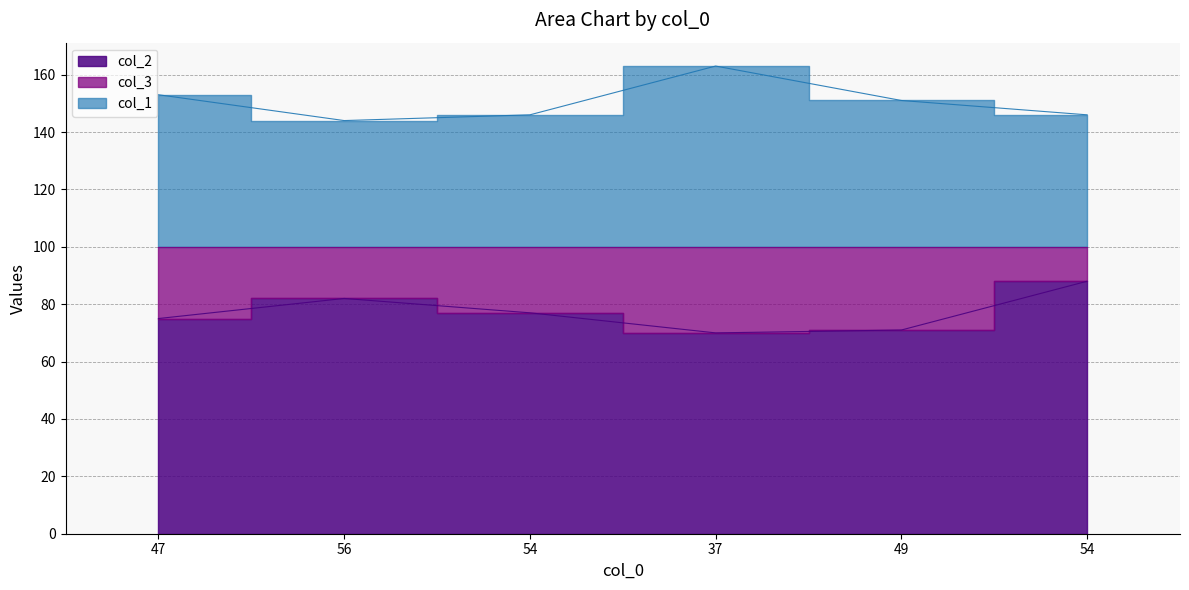

What value does the col_2 series have at 54, to the nearest 5?

90